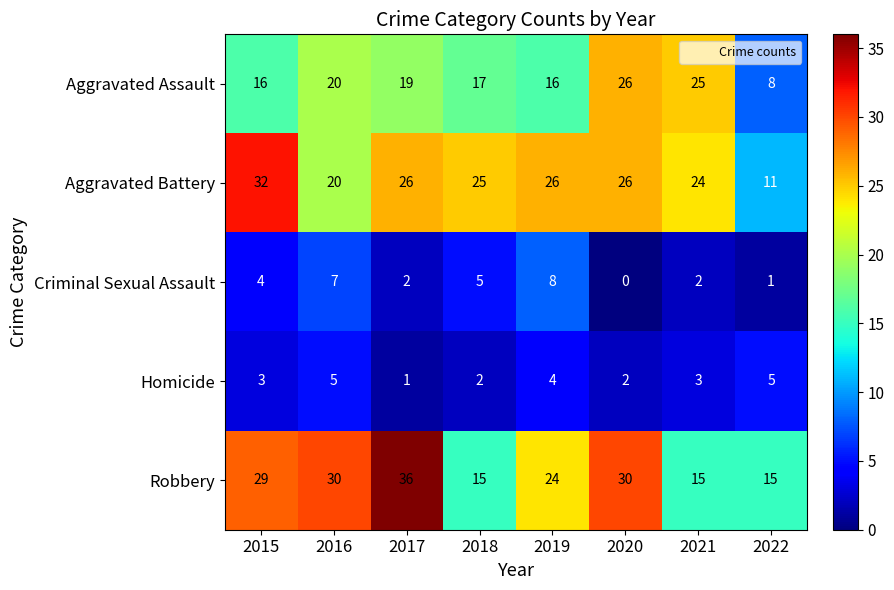

Which series has the largest total across all categories?

Robbery